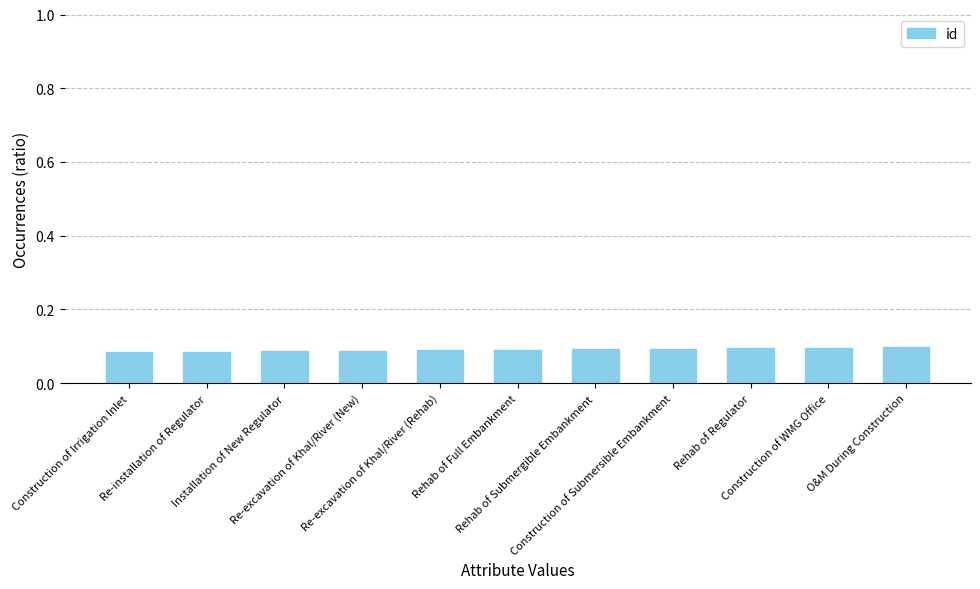

What is the sum of the values at Construction of Irrigation Inlet and Rehab of Full Embankment?

0.2